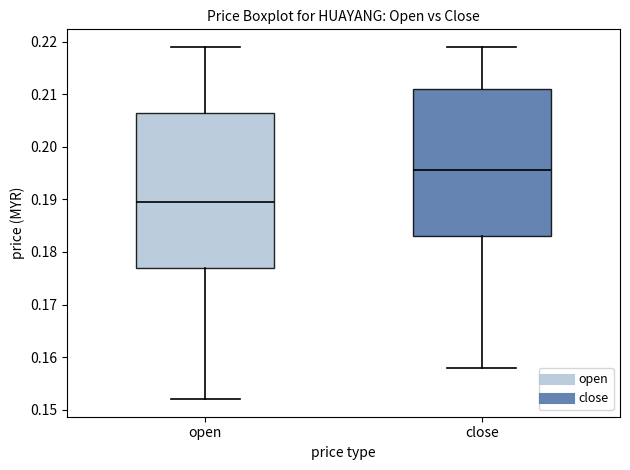

Which box's median line is the lowest?

open